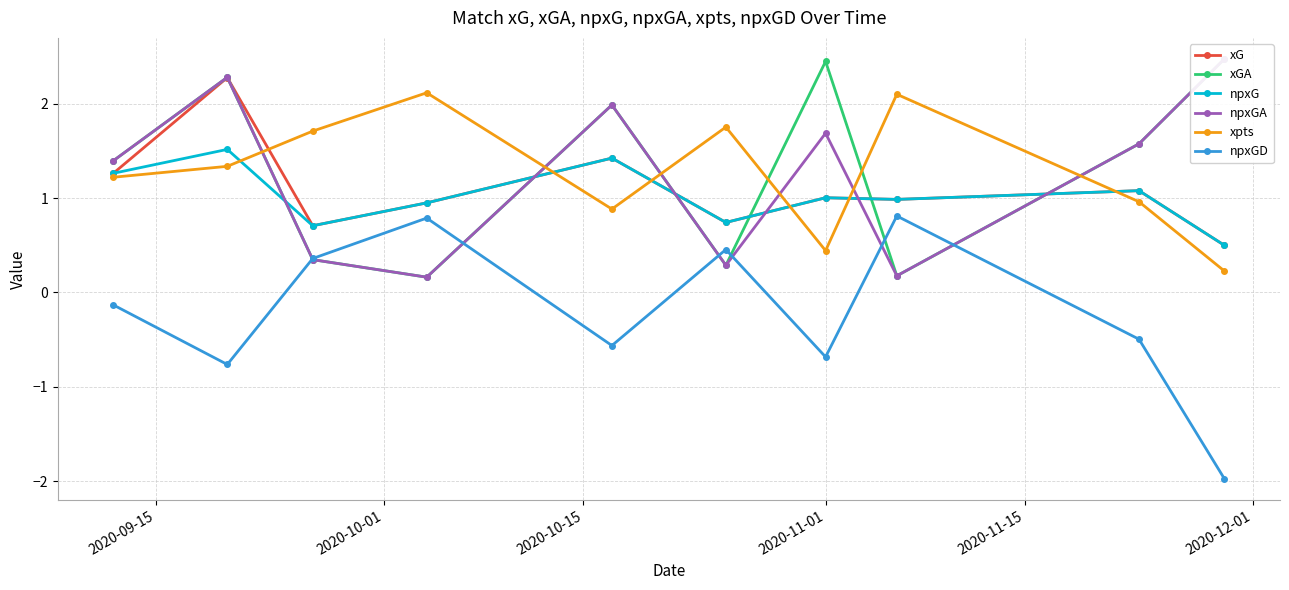

What is the value of the xG point at the 3rd from the left?

0.7